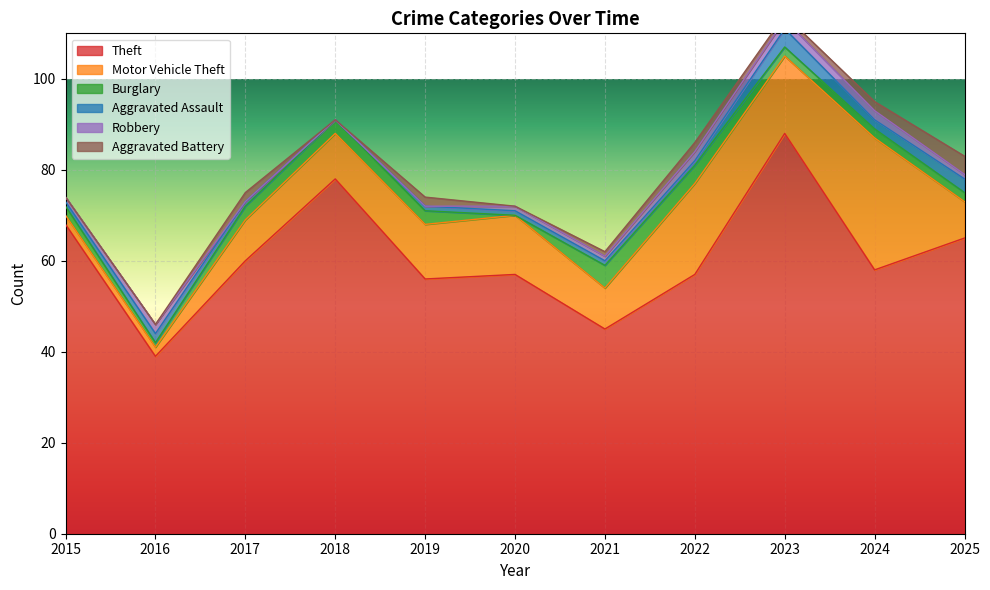

Is it true that Robbery equals 2 at 2016?

True